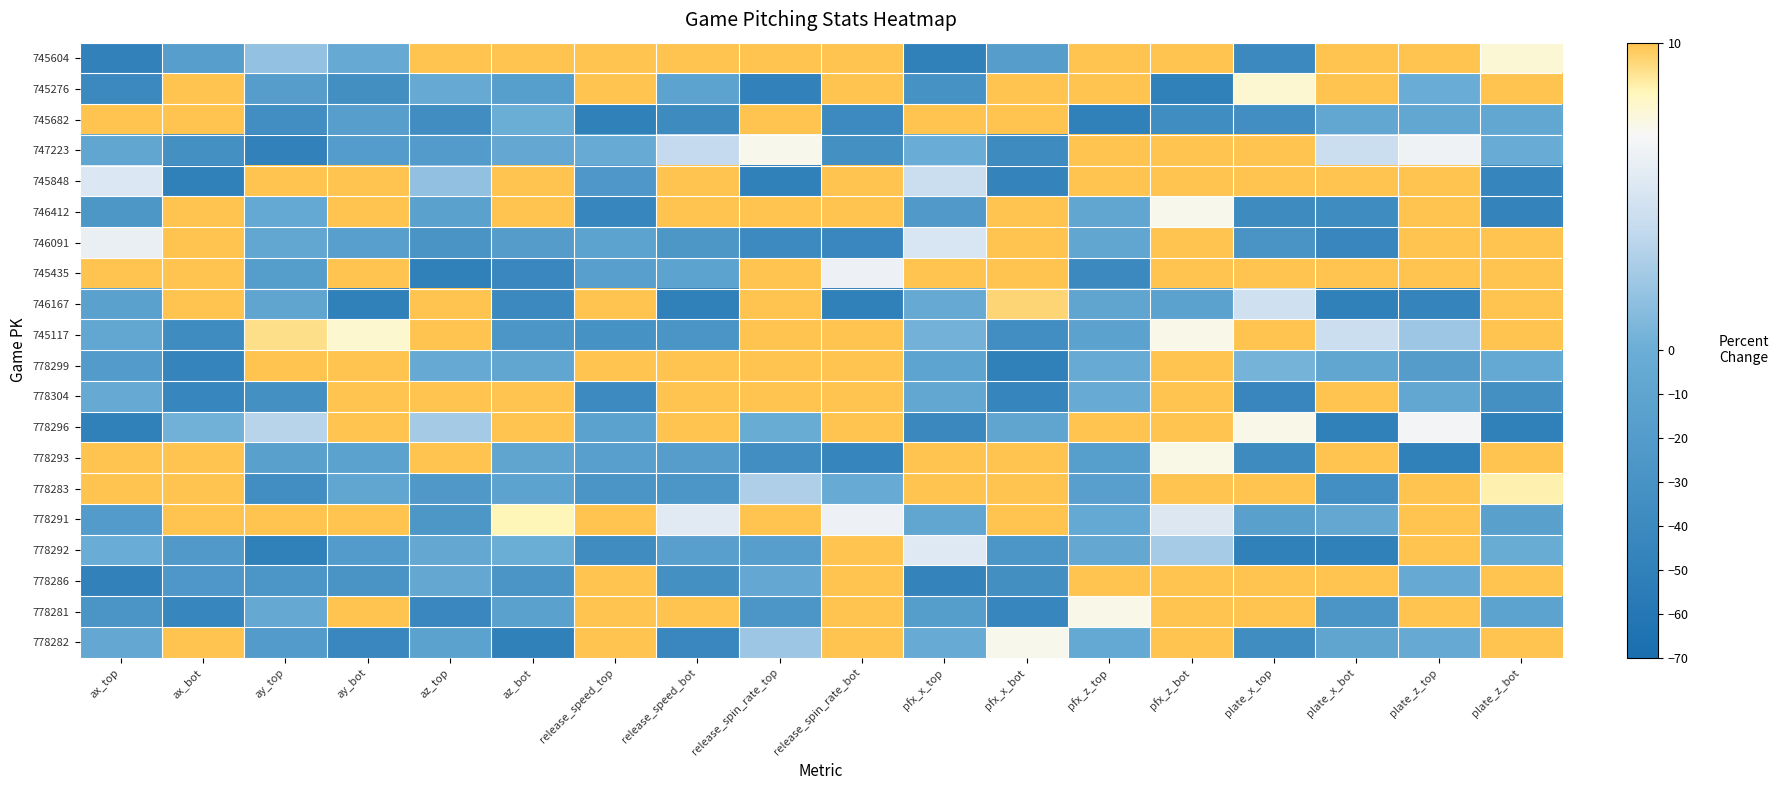

How many data points does each series have?

18